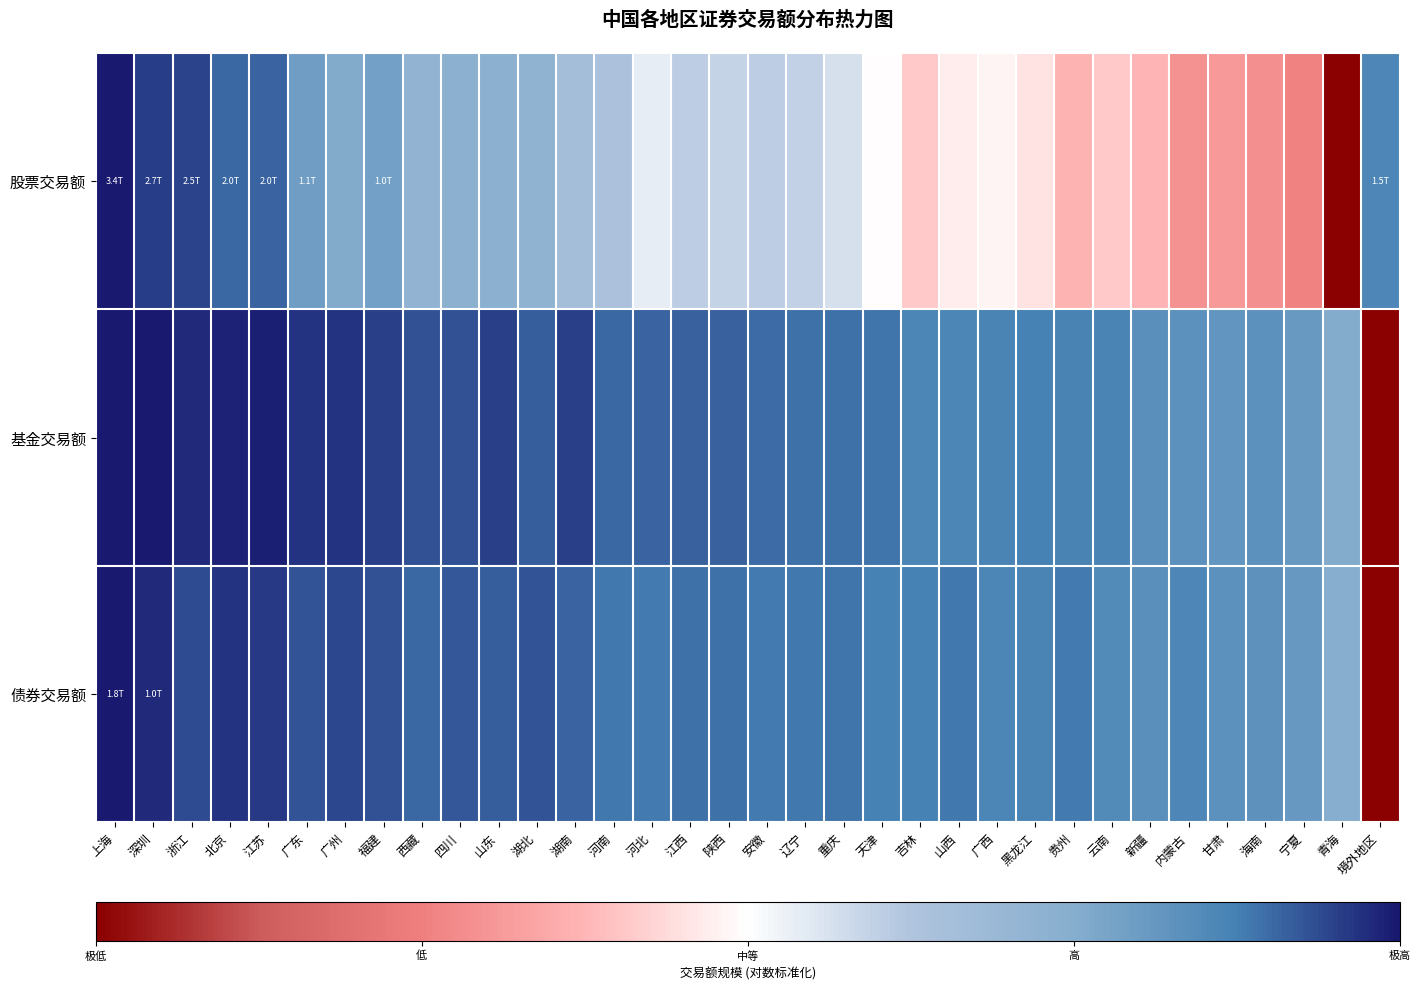

Between 广西 and 广州, which is larger?

广州